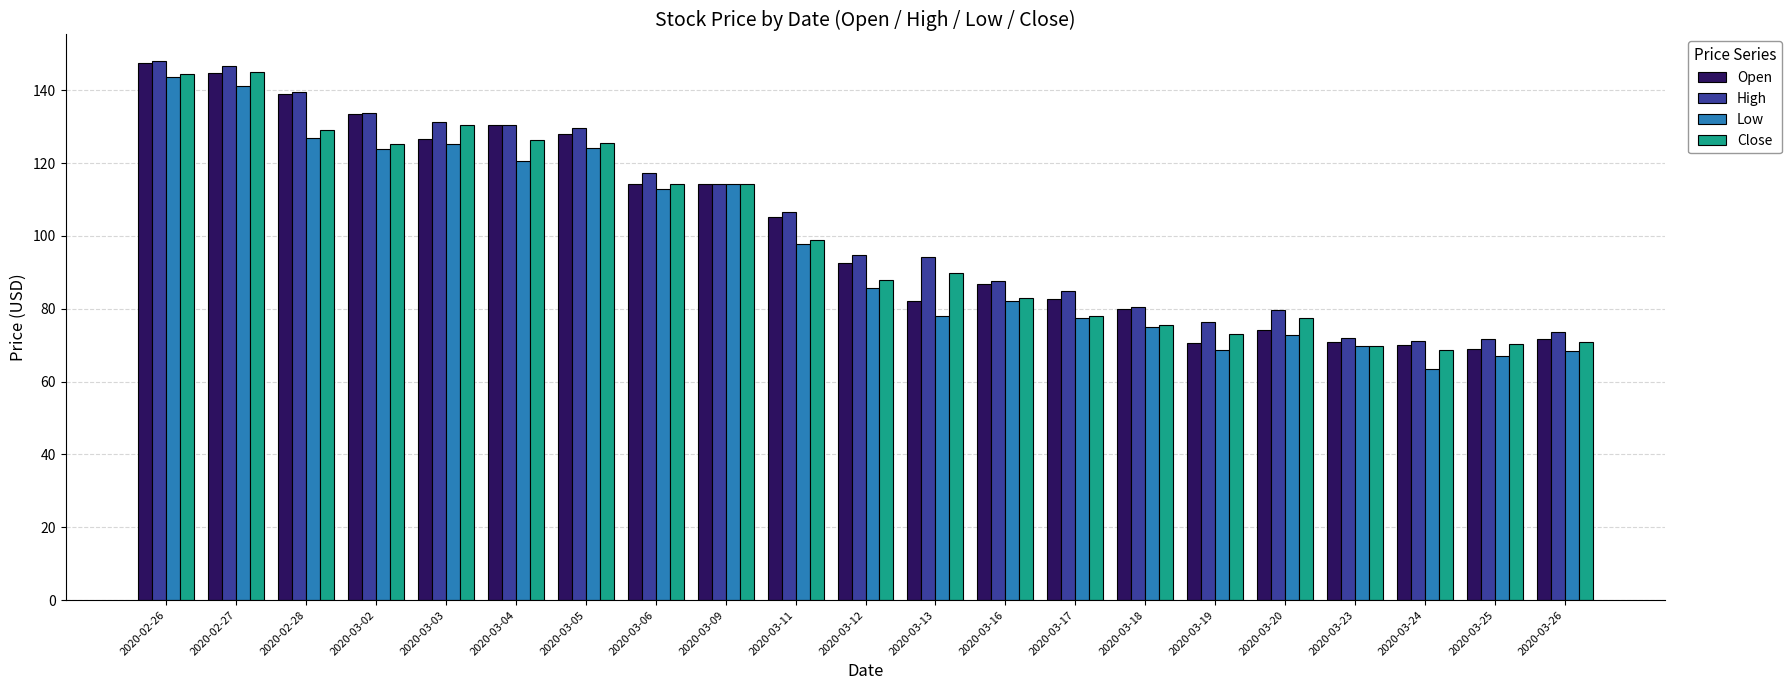

The value of Close at 2020-03-04 is 126.3. True or false?

True